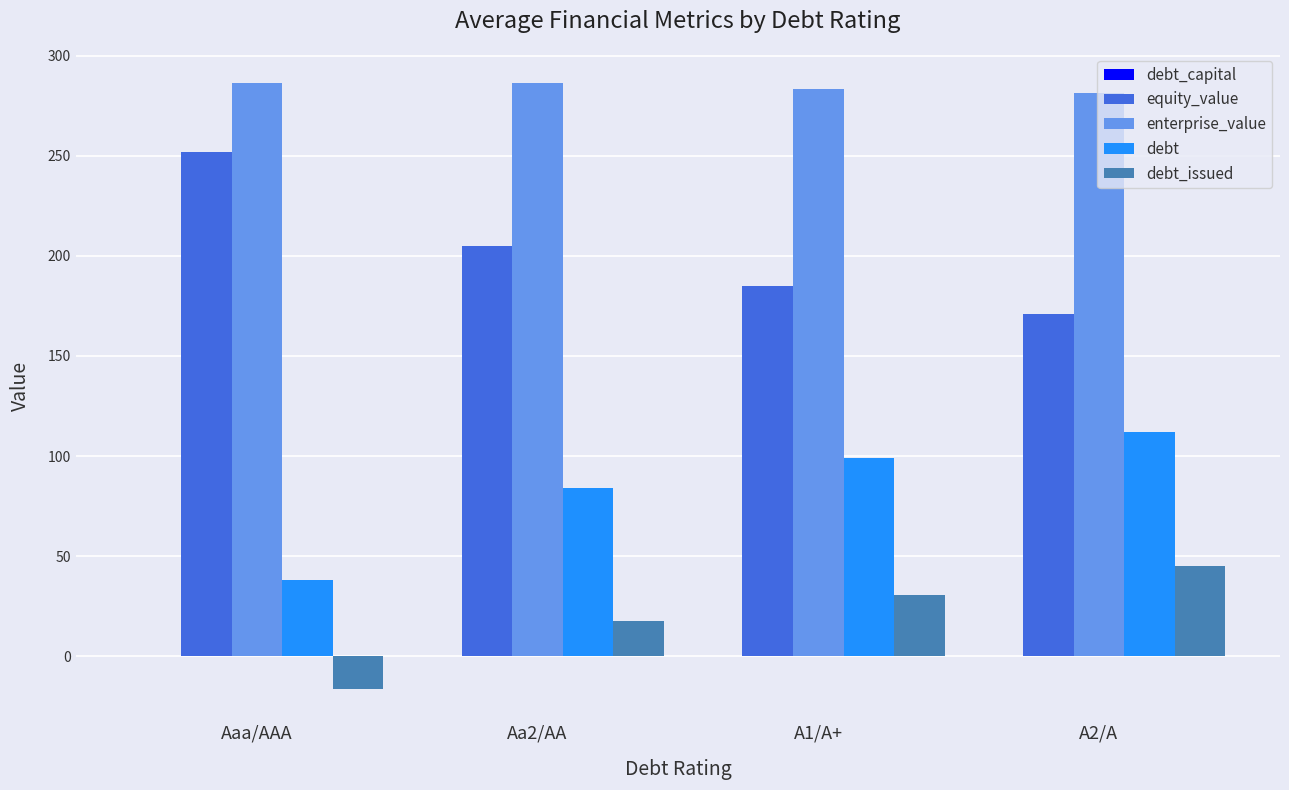

Is the value of debt_issued at Aaa/AAA greater than the value of enterprise_value at A2/A?

No